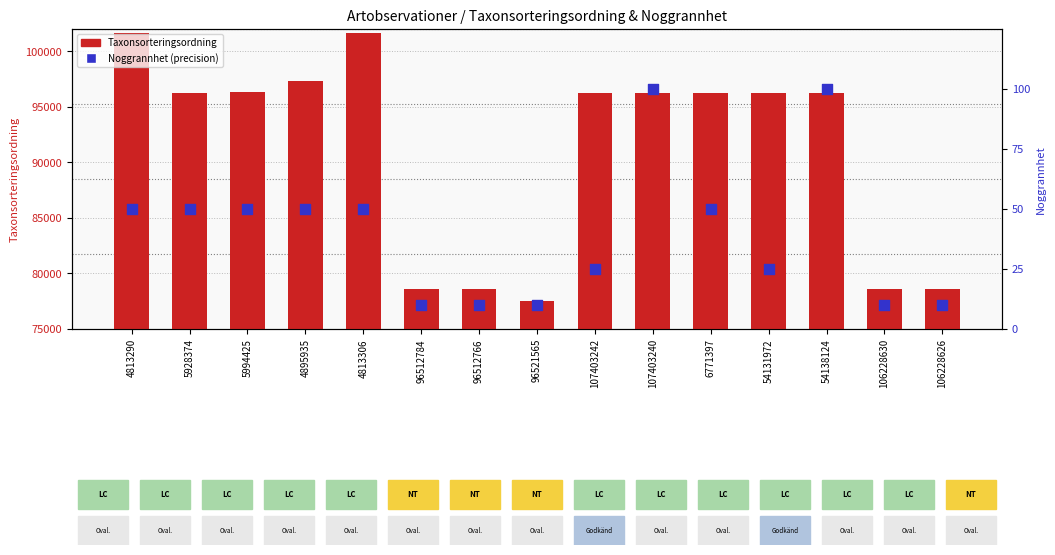

Which series has the largest Y range (max minus min)?

Taxonsorteringsordning